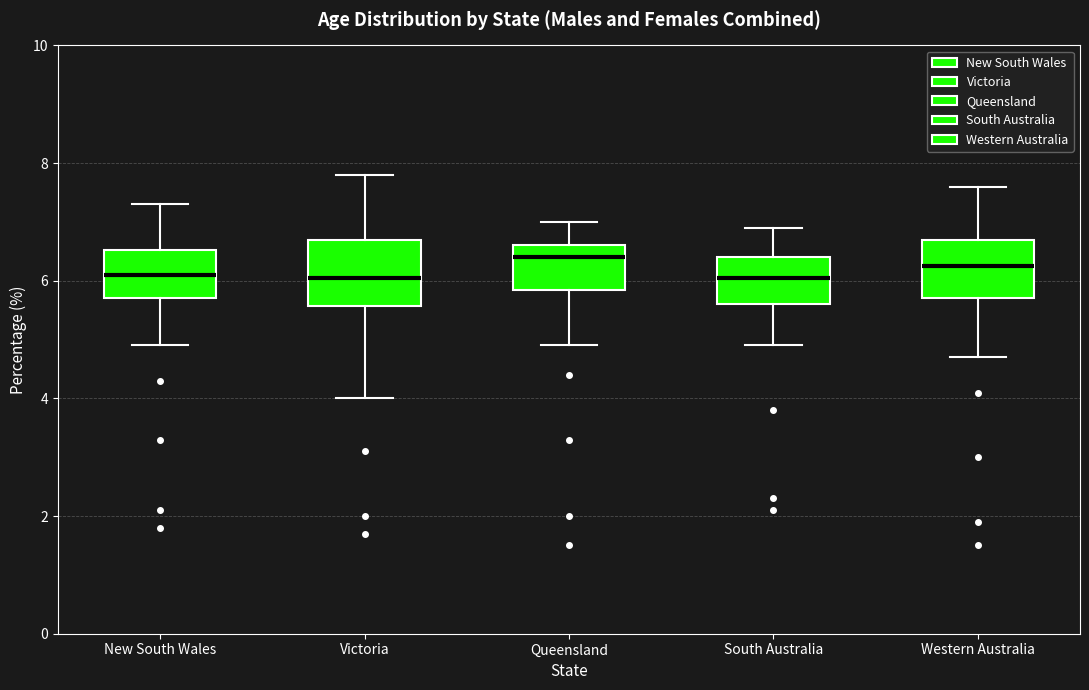

Reading left to right, transcribe this box plot: for each box, give where its median line is, the range the box spans, and where its two whiskers end, as read against the y-axis. The values are not printed on the chart, so give them approximately, as read against the axis.

New South Wales: median 6.2, box 5.8 to 6.6, whiskers 5.0 to 7.4
Victoria: median 6.0, box 5.6 to 6.8, whiskers 4.0 to 7.8
Queensland: median 6.4, box 5.8 to 6.6, whiskers 5.0 to 7.0
South Australia: median 6.0, box 5.6 to 6.4, whiskers 5.0 to 7.0
Western Australia: median 6.2, box 5.8 to 6.8, whiskers 4.8 to 7.6